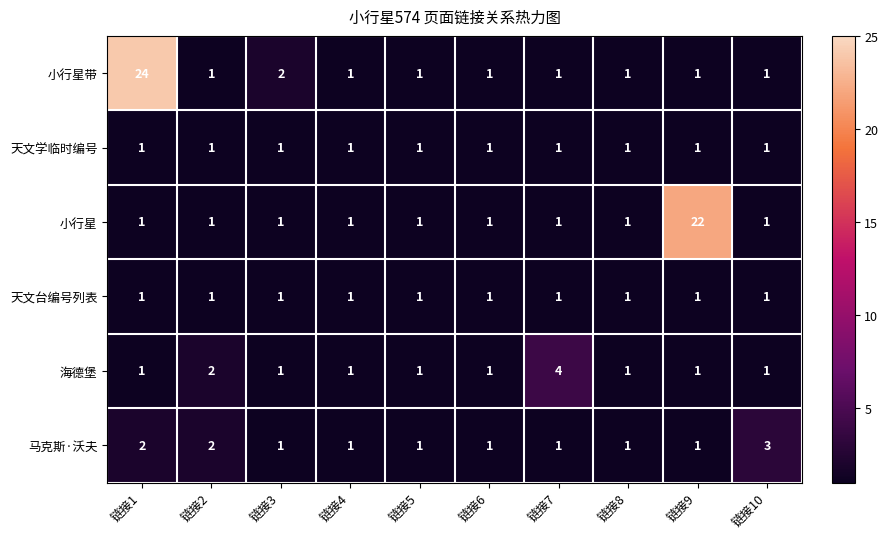

Is it true that 天文学临时编号 equals 2 at 链接5?

False